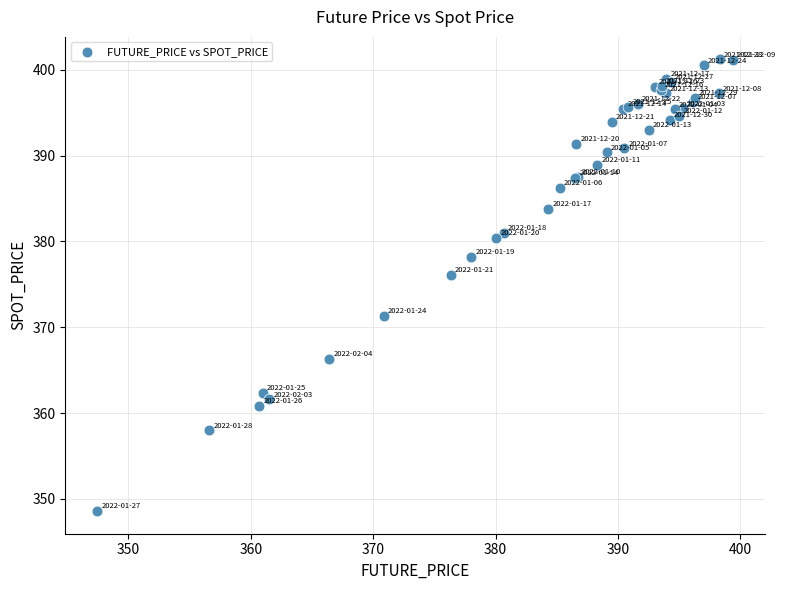

What Y value in the scatter plot is closest to 374?

376.1